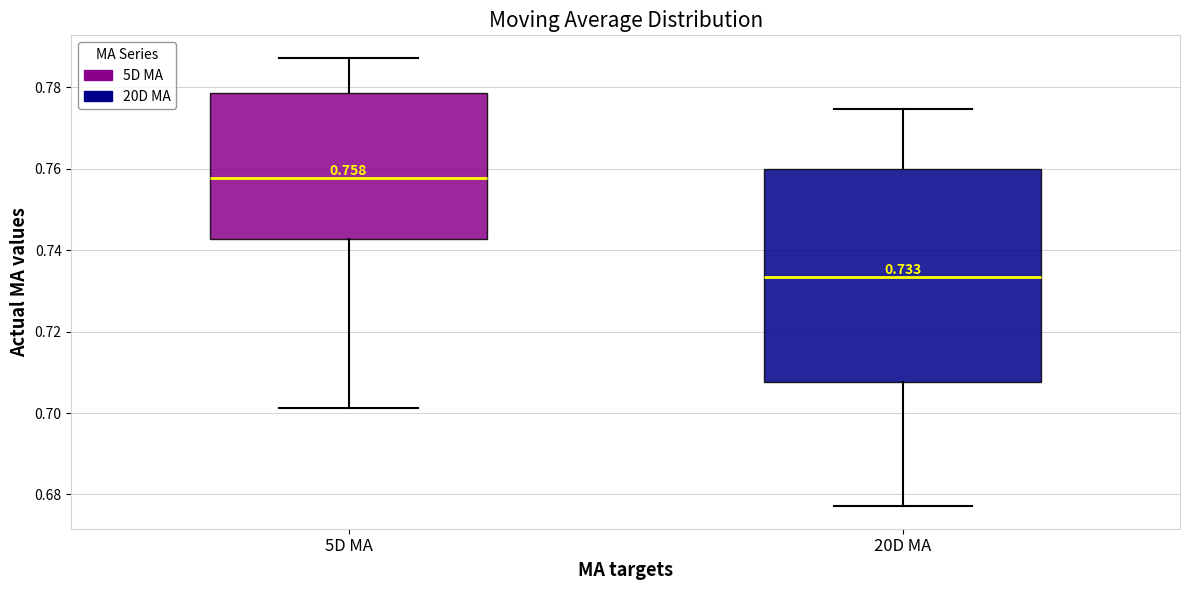

Comparing the boxes themselves (not the whiskers), which one is the tallest?

20D MA